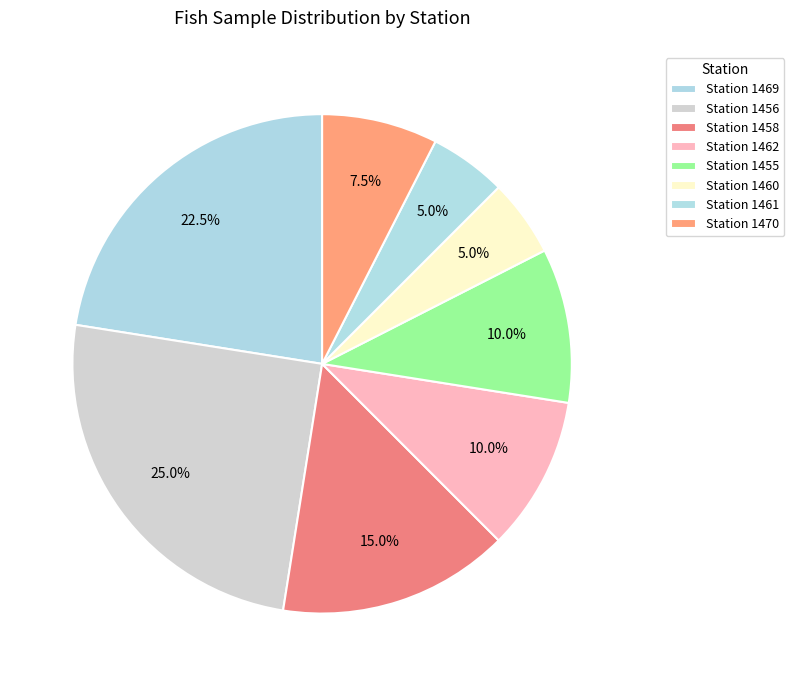

How many slices are in this pie chart?

8